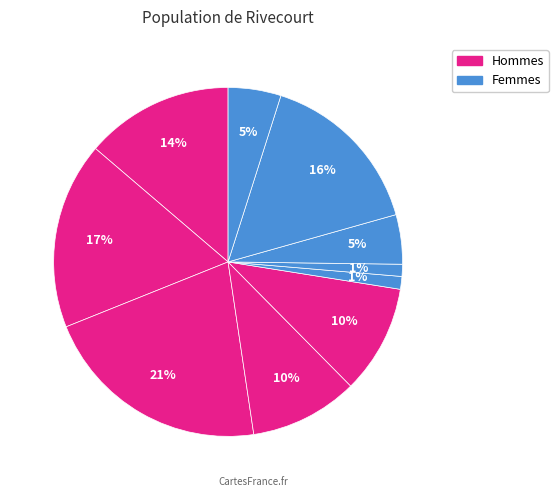

How many slices are in this pie chart?

10